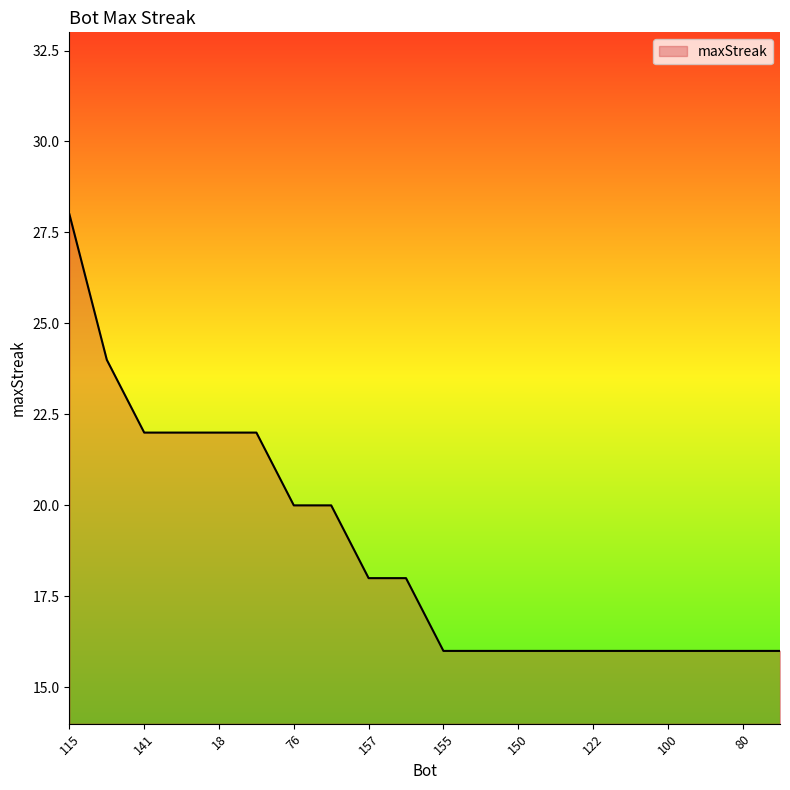

What is the maximum value shown in the chart?

28